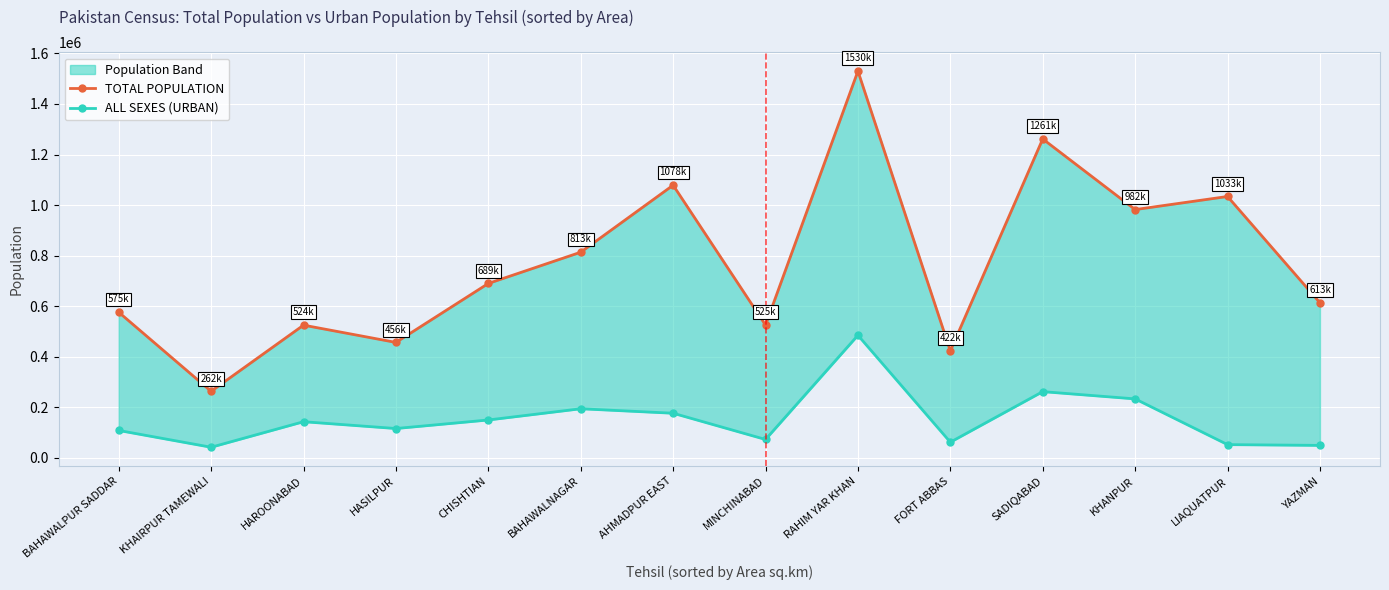

True or false: ALL SEXES (URBAN) and TOTAL POPULATION cross at least once.

False